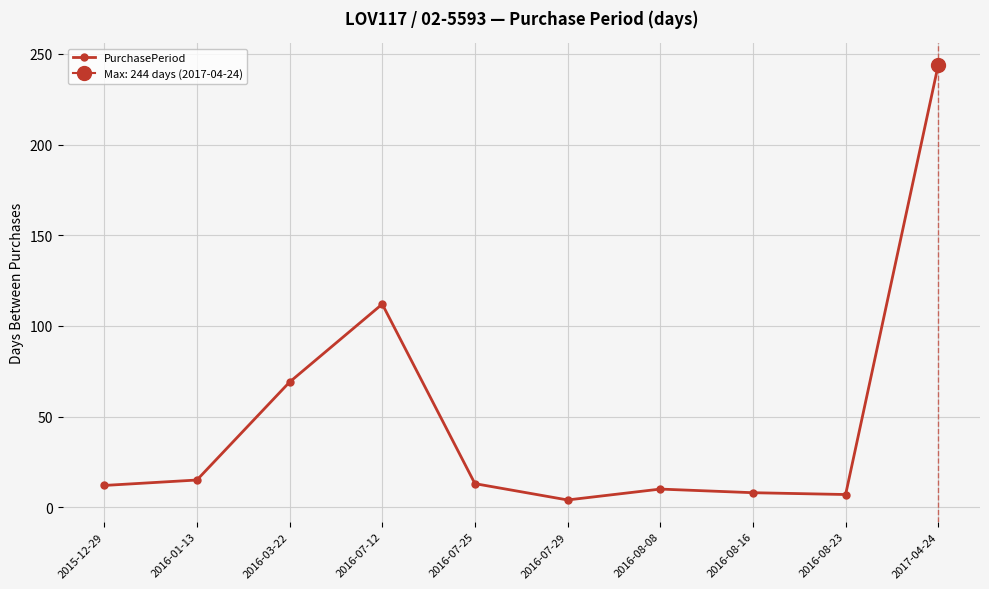

Count the number of values greater than 13.

4